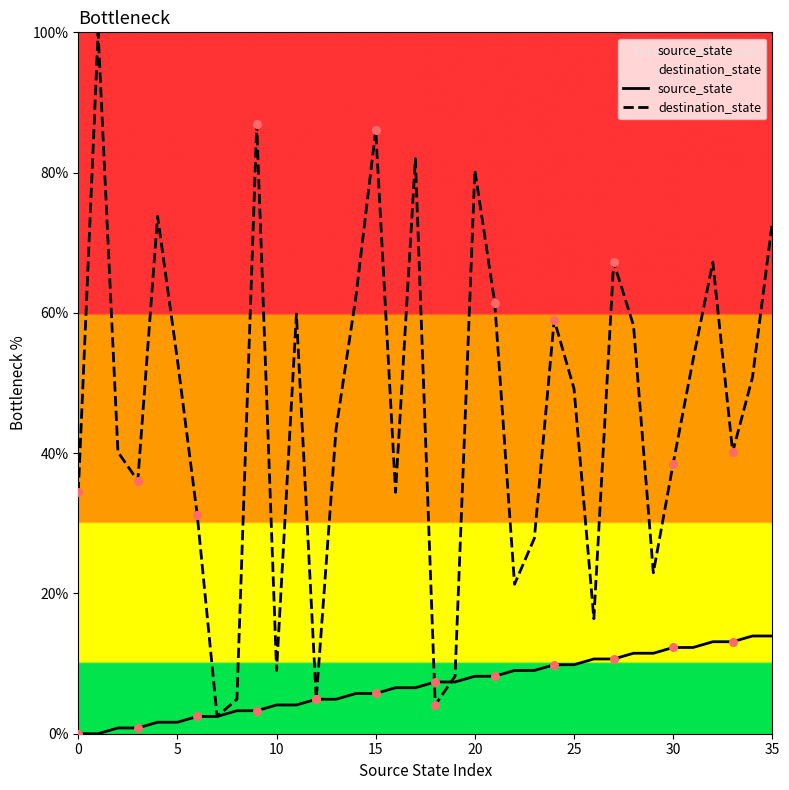

Which series reaches the minimum Y coordinate?

source_state